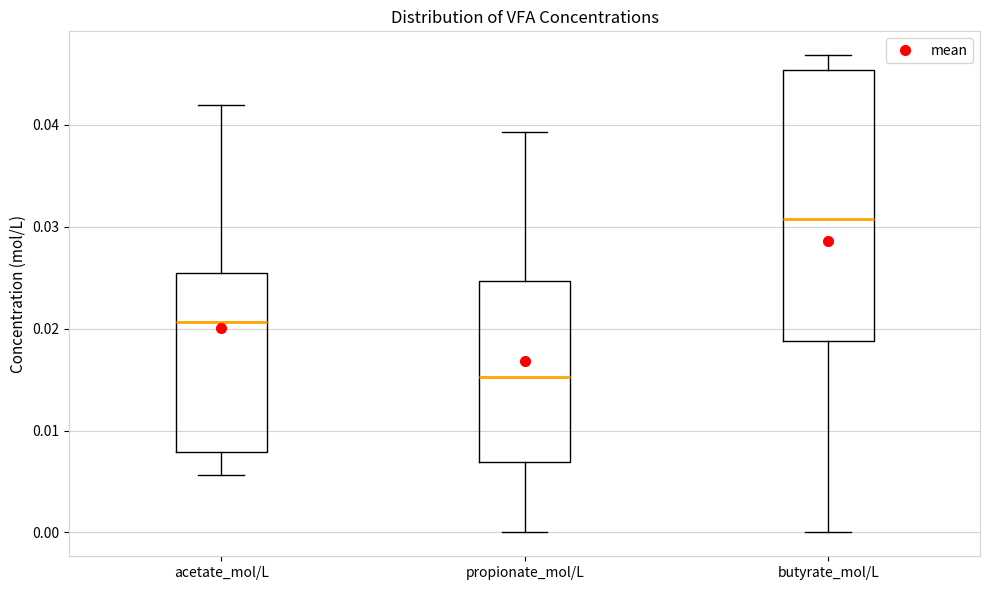

Reading left to right, transcribe this box plot: for each box, give where its median line is, the range the box spans, and where its two whiskers end, as read against the y-axis. The values are not printed on the chart, so give them approximately, as read against the axis.

acetate_mol/L: median 0.021, box 0.008 to 0.025, whiskers 0.006 to 0.042
propionate_mol/L: median 0.015, box 0.007 to 0.025, whiskers 0.000 to 0.039
butyrate_mol/L: median 0.031, box 0.019 to 0.045, whiskers 0.000 to 0.047